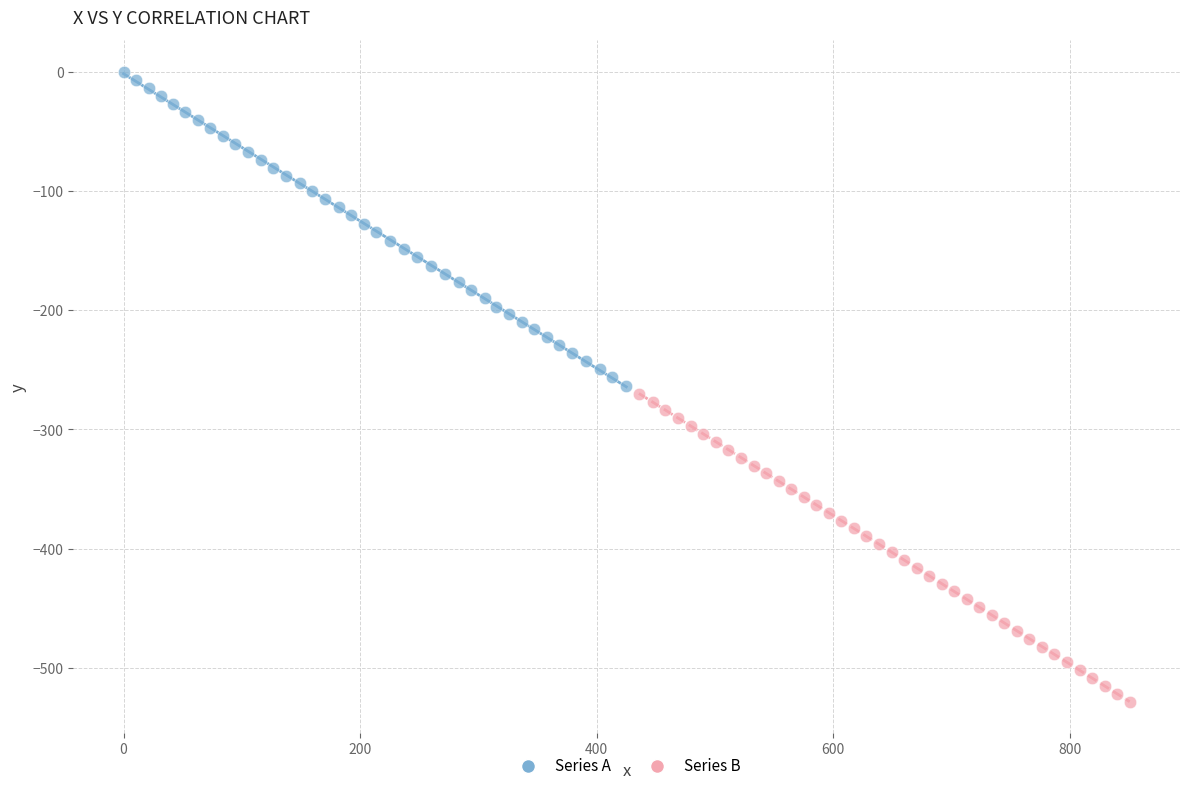

Which series contains the highest Y value?

Series A